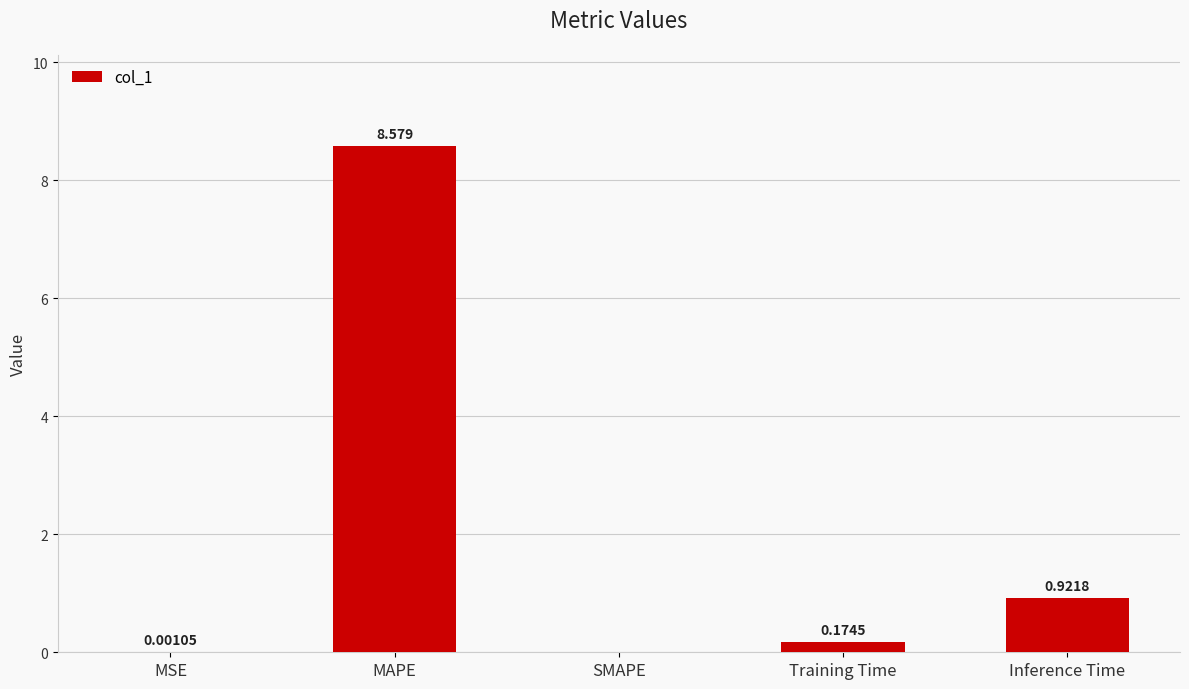

At which category does the chart reach its peak across all series?

MAPE